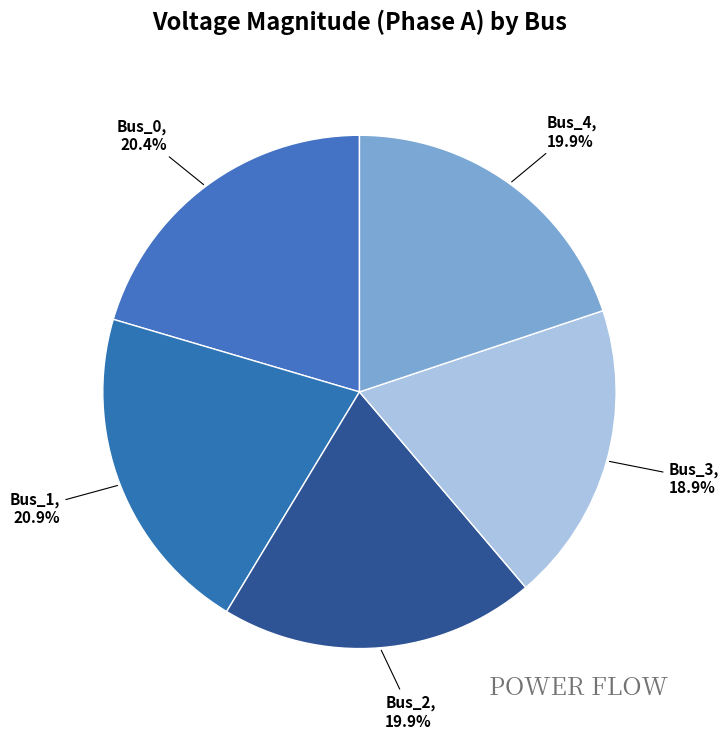

To the nearest percent, what portion does Bus_4 represent?

20%